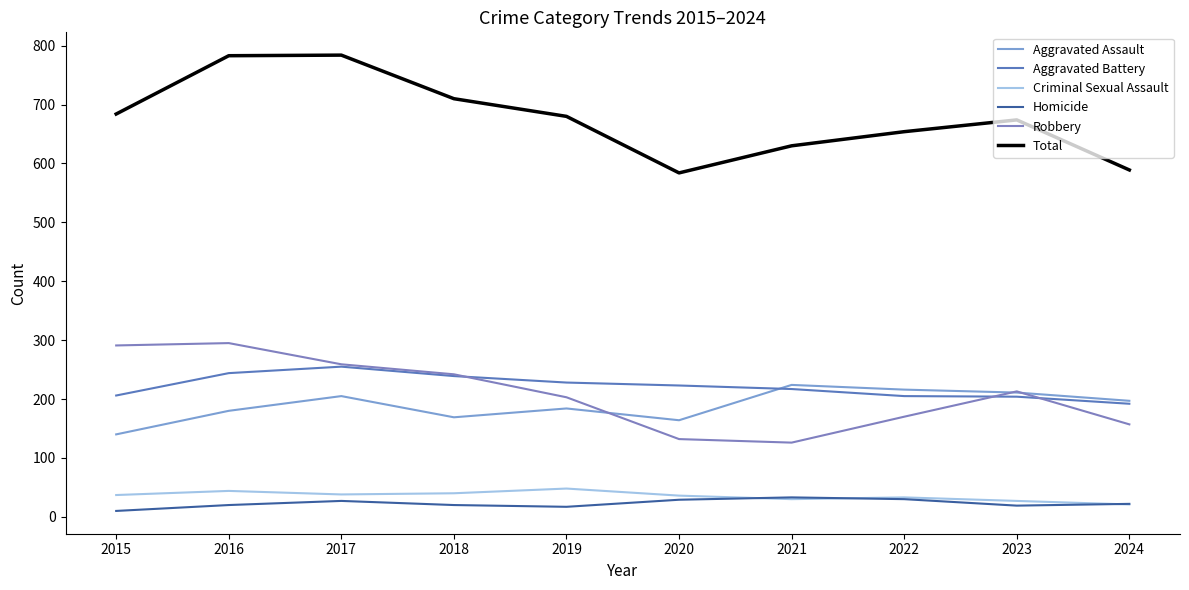

Reading right to left, transcribe all the data shown in this chart.

Aggravated Assault: 2024=197	2023=211	2022=216	2021=224	2020=164	2019=184	2018=169	2017=205	2016=180	2015=140
Aggravated Battery: 2024=192	2023=204	2022=205	2021=217	2020=223	2019=228	2018=239	2017=255	2016=244	2015=206
Criminal Sexual Assault: 2024=21	2023=27	2022=33	2021=30	2020=36	2019=48	2018=40	2017=38	2016=44	2015=37
Homicide: 2024=22	2023=19	2022=30	2021=33	2020=29	2019=17	2018=20	2017=27	2016=20	2015=10
Robbery: 2024=157	2023=213	2022=170	2021=126	2020=132	2019=203	2018=242	2017=259	2016=295	2015=291
Total: 2024=589	2023=674	2022=654	2021=630	2020=584	2019=680	2018=710	2017=784	2016=783	2015=684